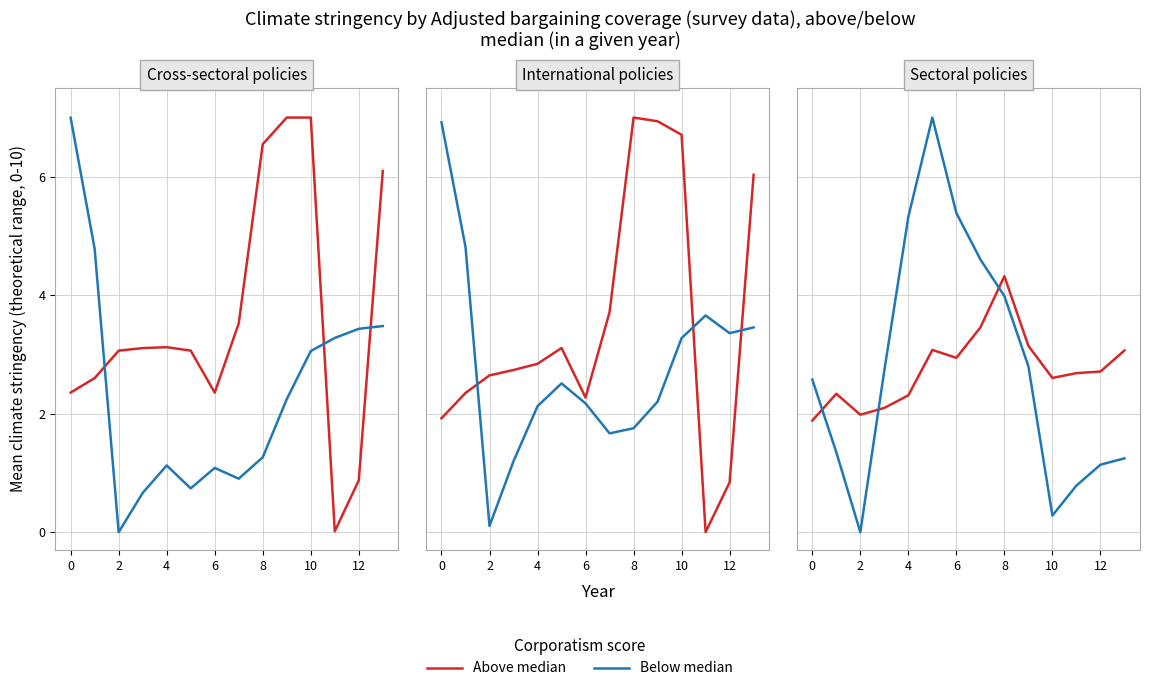

What is the greatest value displayed?

7.0